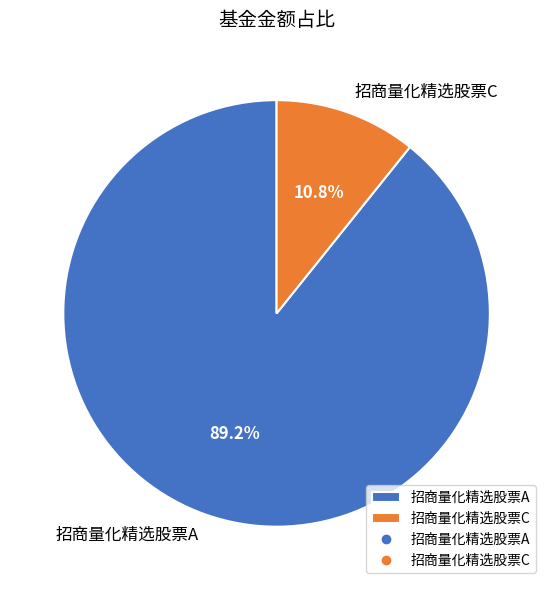

To the nearest percent, what is the combined percentage of 招商量化精选股票A and 招商量化精选股票C?

100%